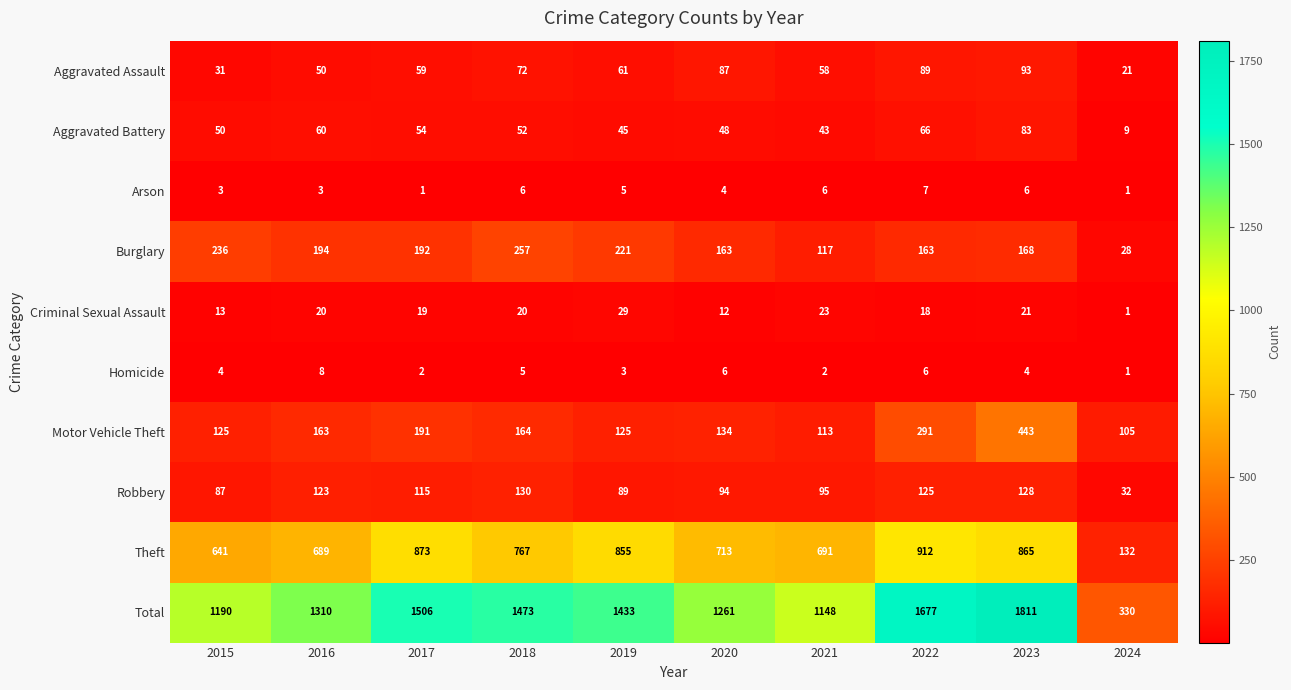

What is the smallest value displayed?

1